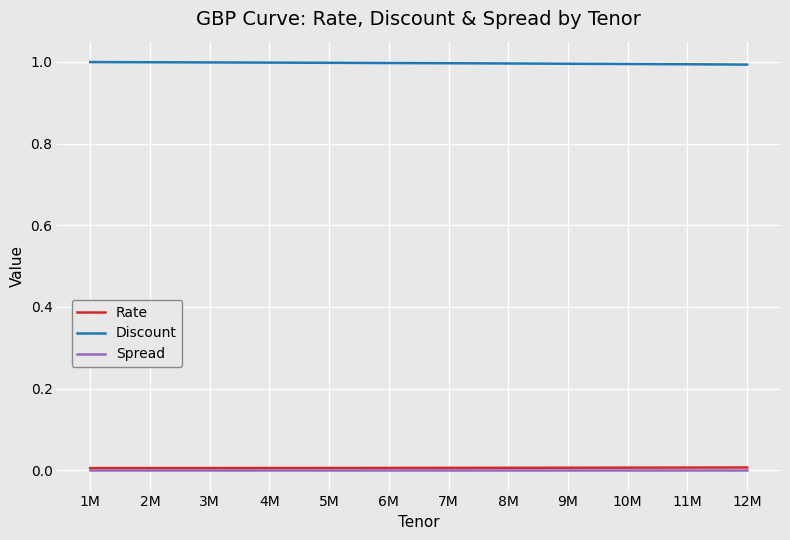

What is the lowest value of the Discount series?

1.0